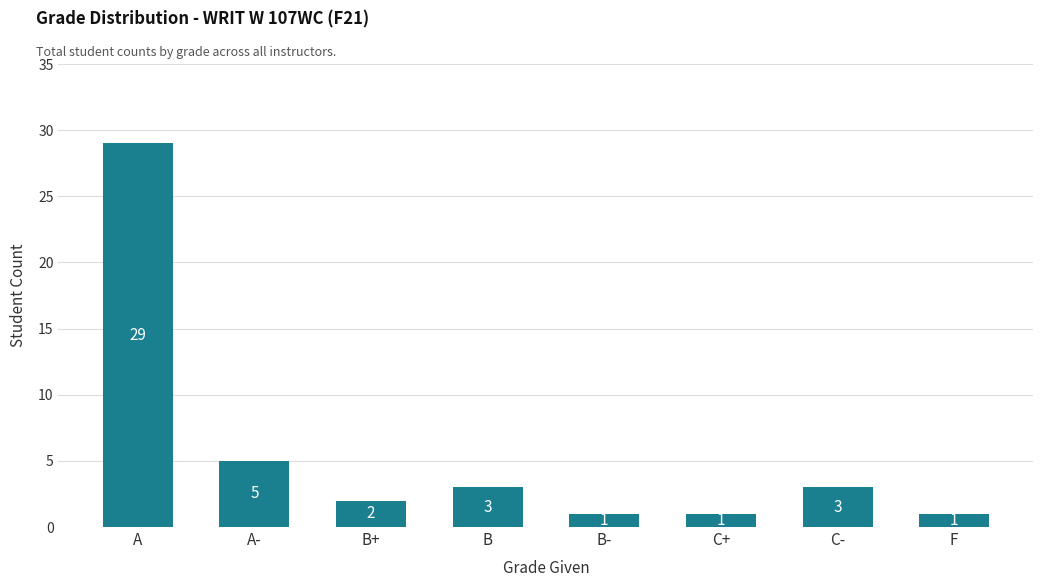

Reading left to right, extract all data points from this chart.

A=29	A-=5	B+=2	B=3	B-=1	C+=1	C-=3	F=1